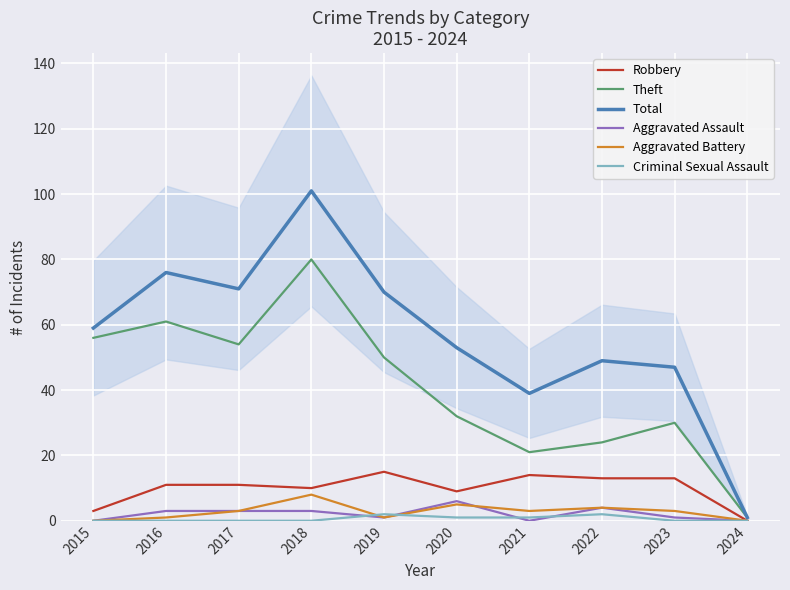

Reading left to right, what are all the values shown in this chart?

Robbery: 3	11	11	10	15	9	14	13	13	0
Theft: 56	61	54	80	50	32	21	24	30	1
Total: 59	76	71	101	70	53	39	49	47	1
Aggravated Assault: 0	3	3	3	1	6	0	4	1	0
Aggravated Battery: 0	1	3	8	1	5	3	4	3	0
Criminal Sexual Assault: 0	0	0	0	2	1	1	2	0	0